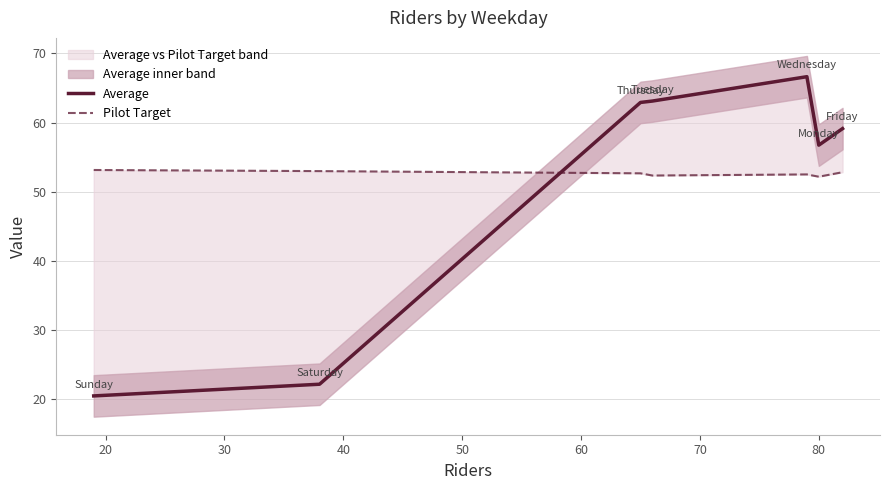

True or false: Average has more than 0 points higher than both neighbors.

True